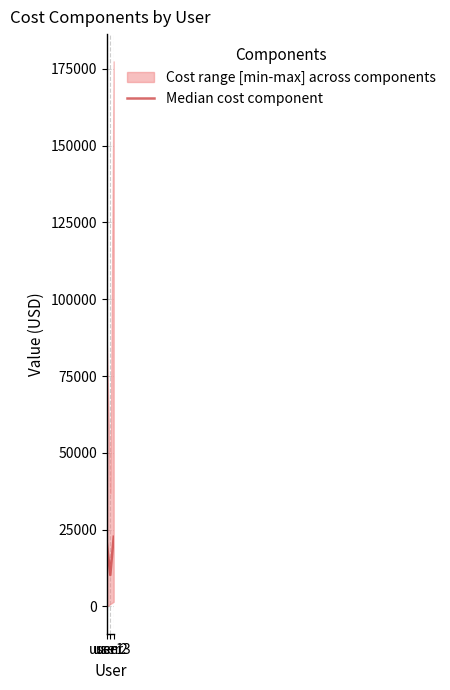

Approximately how many times larger is the value at user3 compared to user1?

1.1